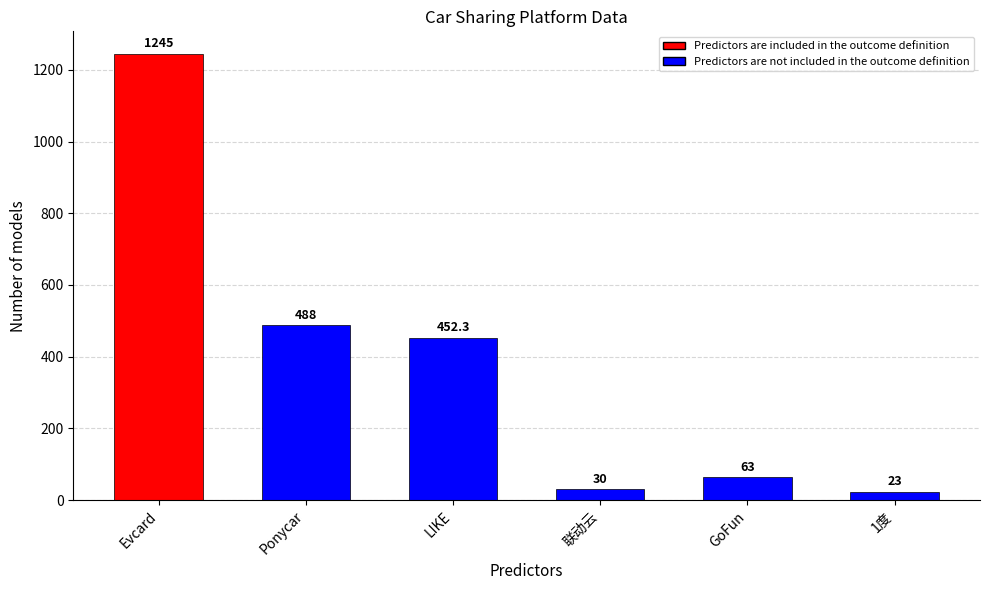

List the labels in order of value, largest first.

Evcard, Ponycar, LIKE, GoFun, 联动云, 1度